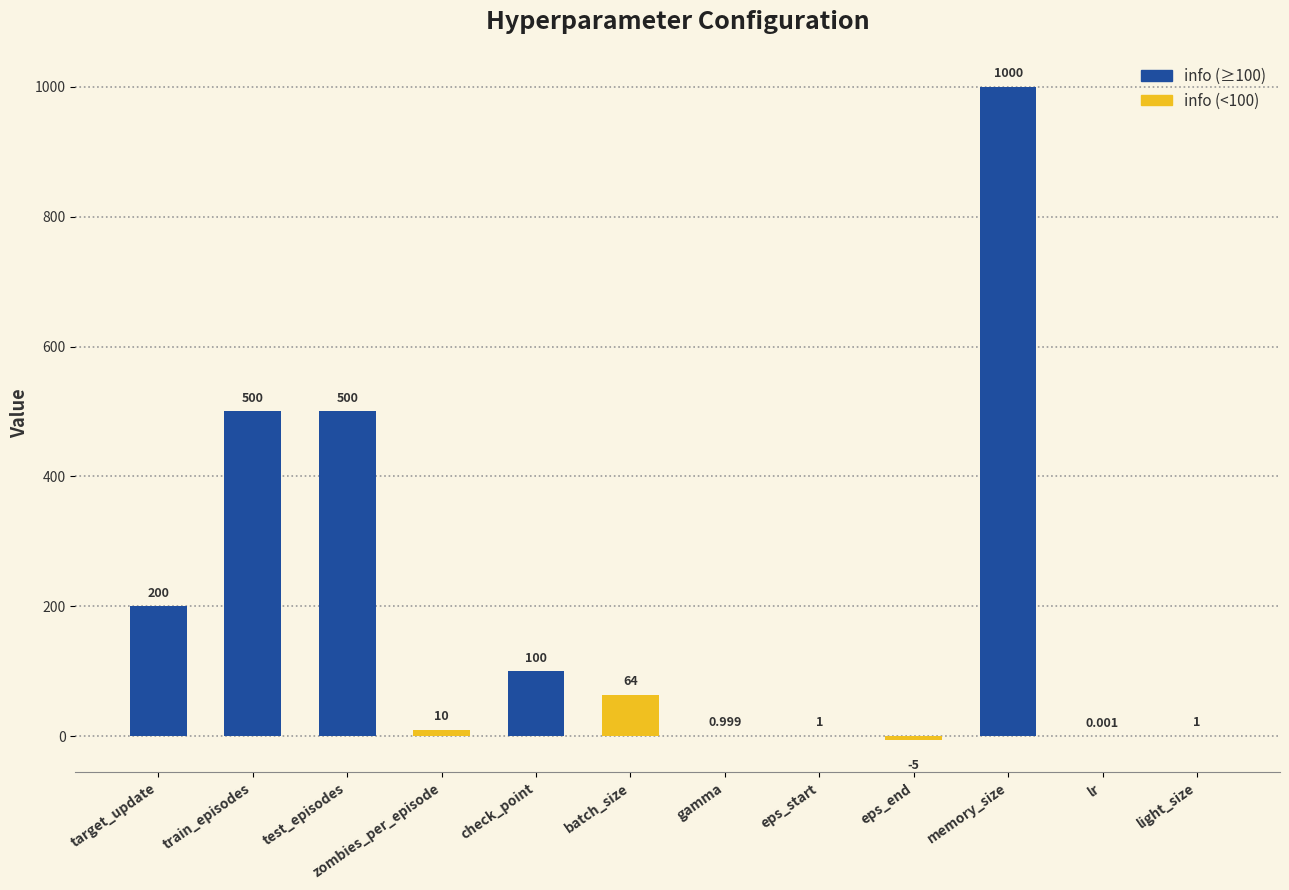

Where does the data first go above 64?

target_update